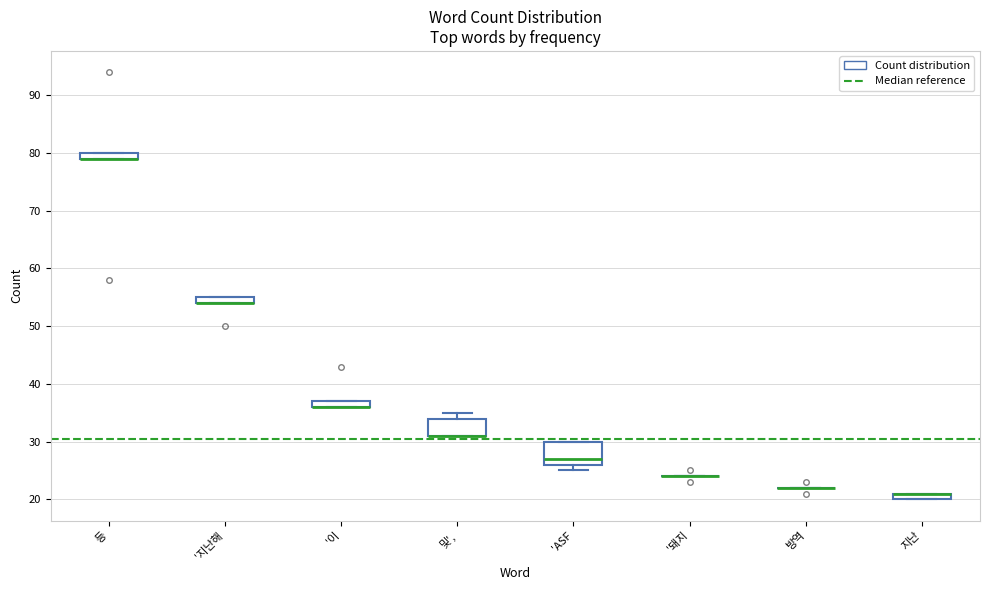

Comparing the boxes themselves (not the whiskers), which one is the tallest?

'ASF